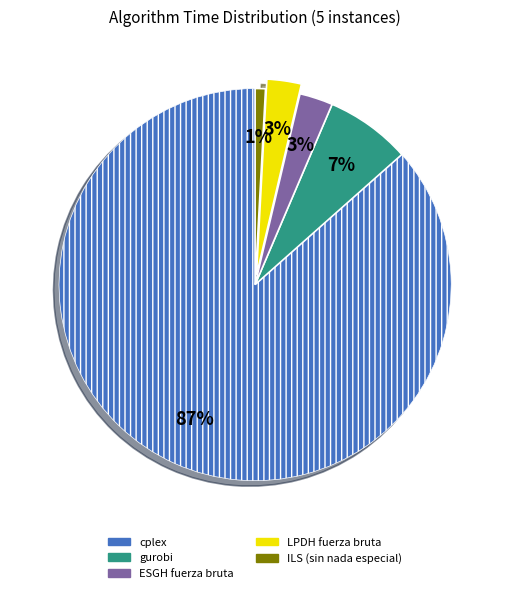

Does any single category account for the majority?

Yes